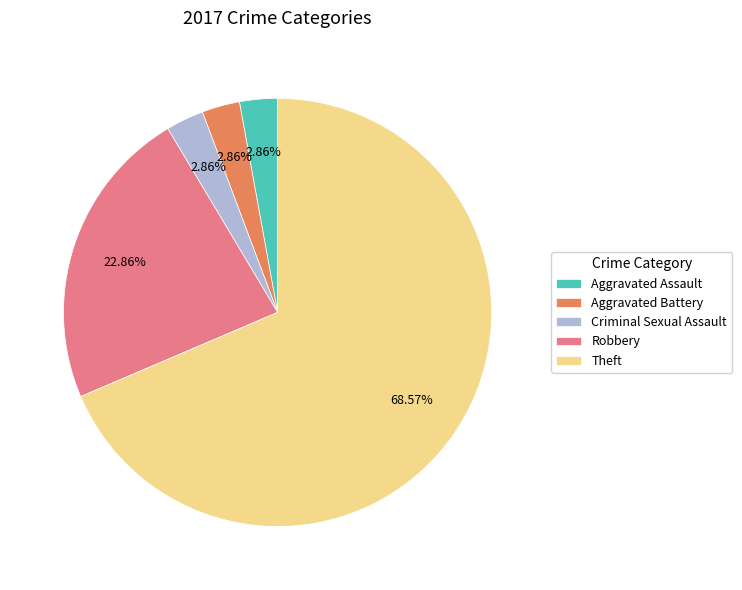

To the nearest percent, what percentage of the pie is Criminal Sexual Assault?

3%